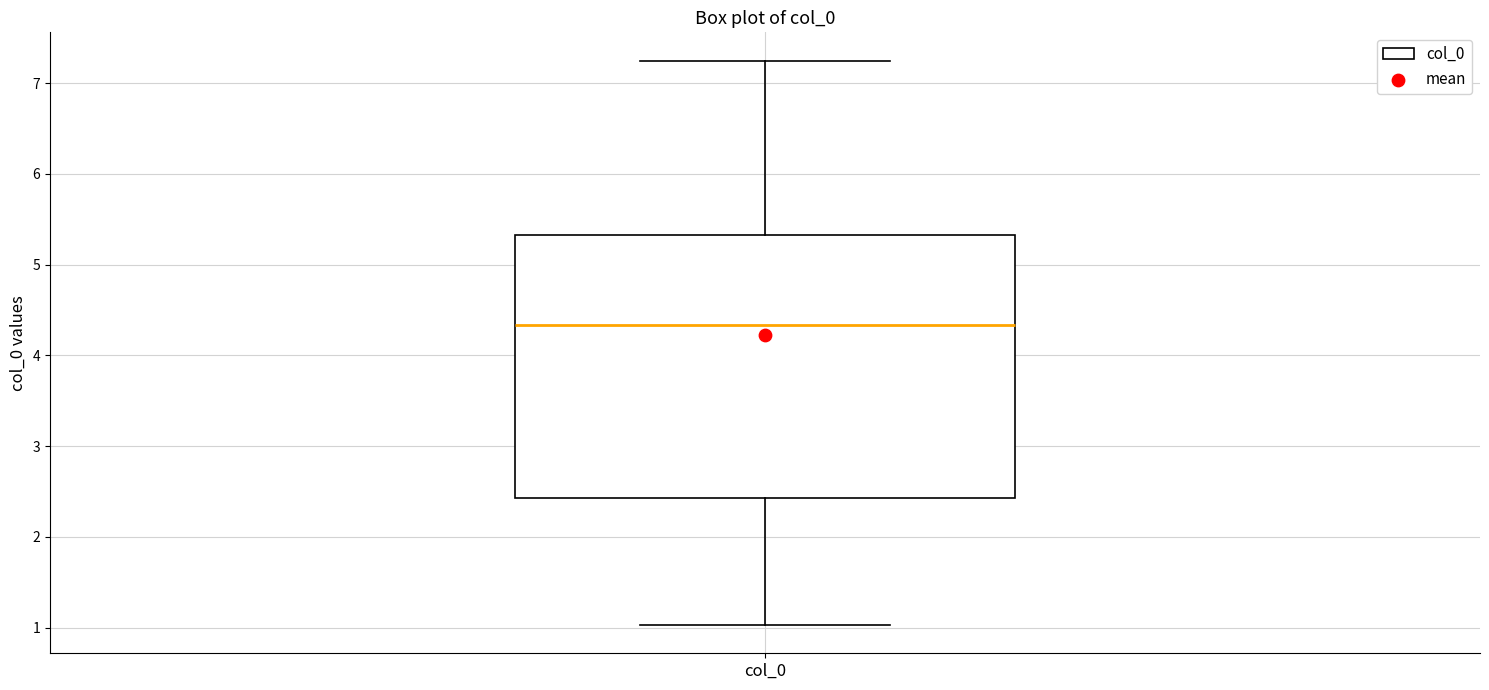

Where does the upper whisker of the box for col_0 end on the y-axis? The values are not printed on the chart, so give them approximately, as read against the axis.

7.2